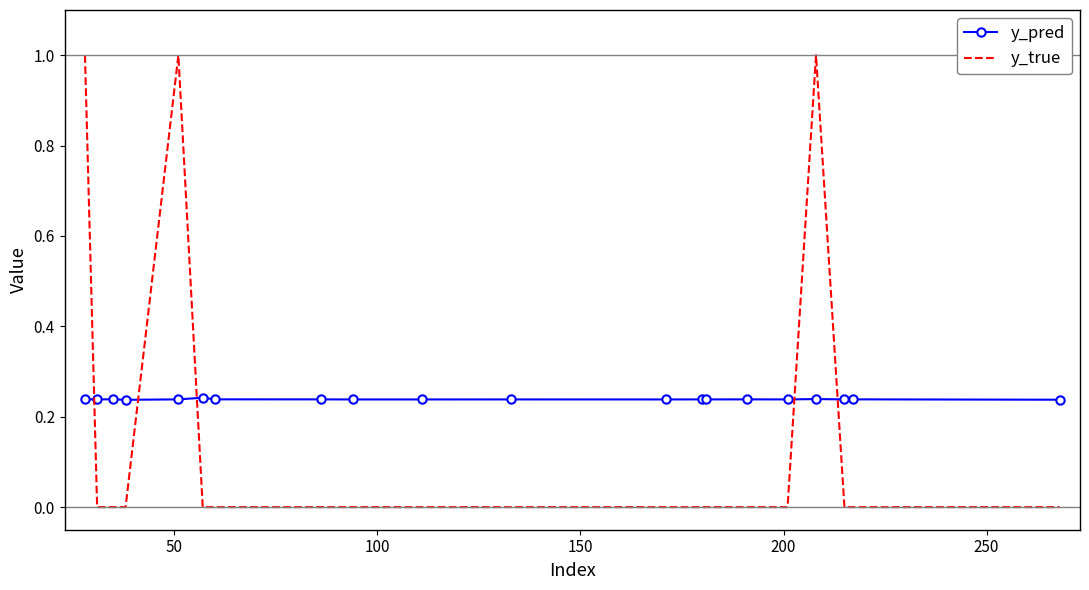

What is the greatest value displayed?

1.0